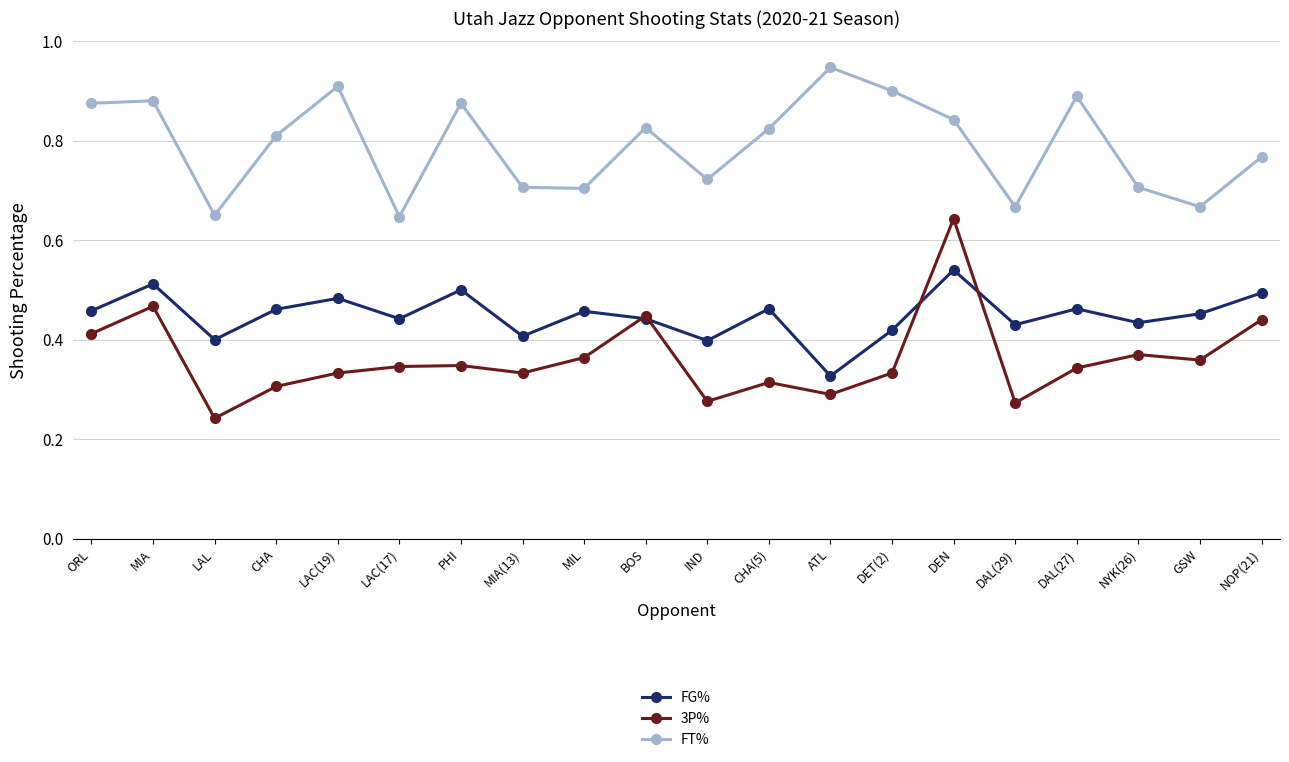

Which series has the widest spread of values?

3P%